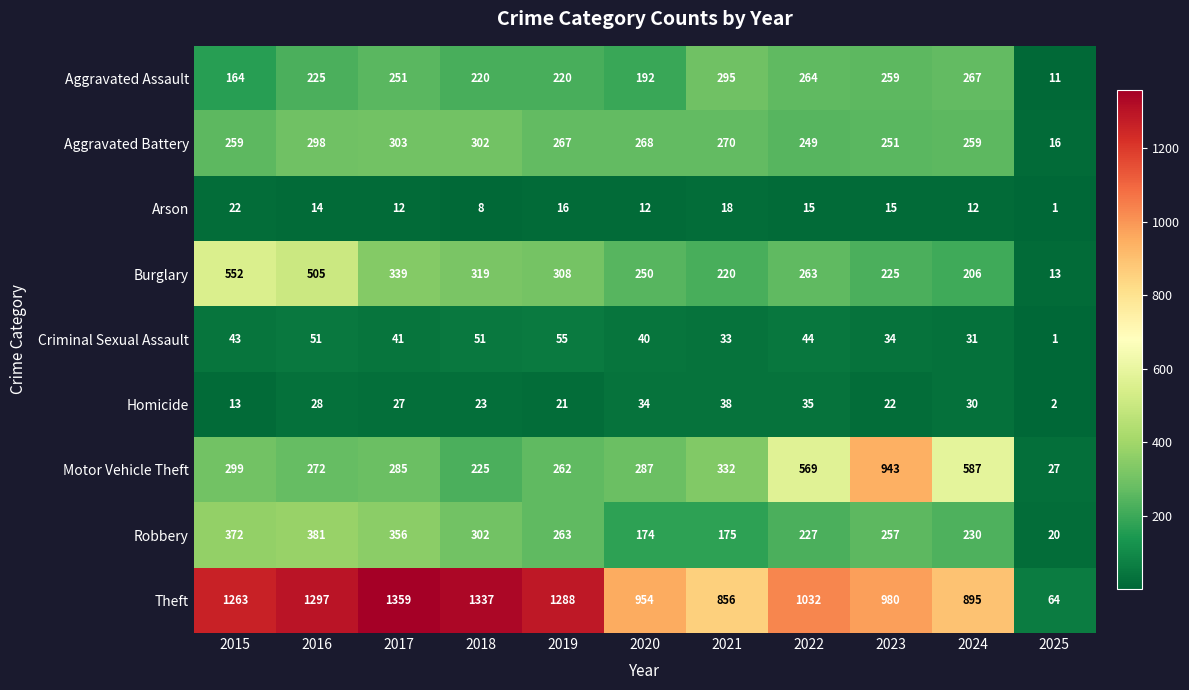

Which series changed the most between 2015 and 2019?

Burglary